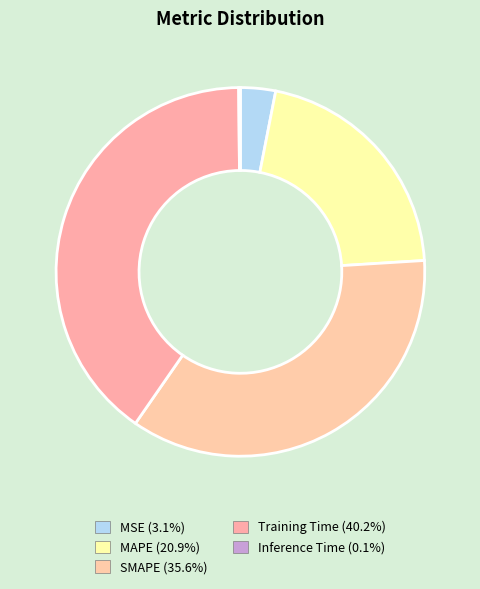

The Training Time slice represents 40% of the pie. True or false?

True